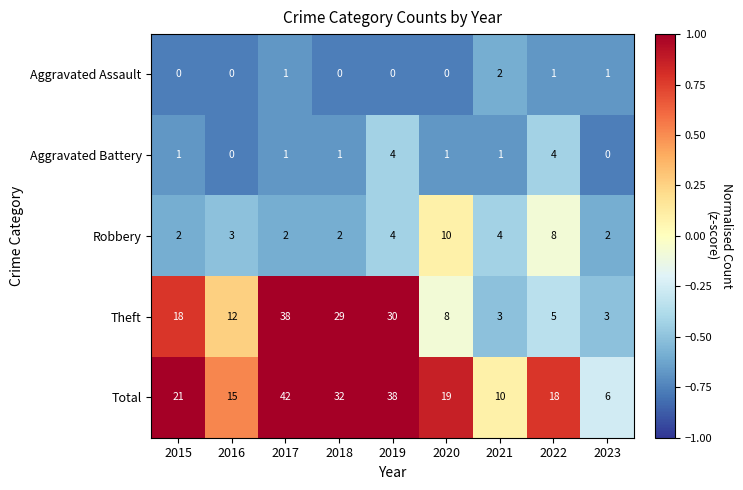

The value of Theft at 2015 is 18. True or false?

True